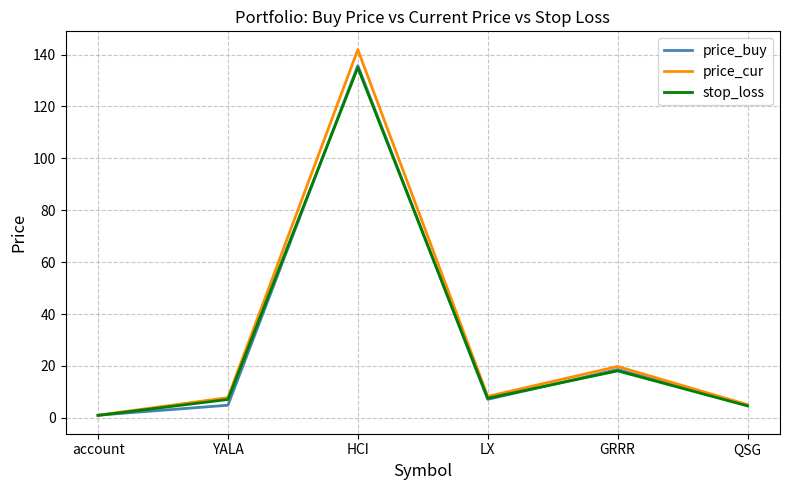

At which category is the sum across all series the highest?

HCI